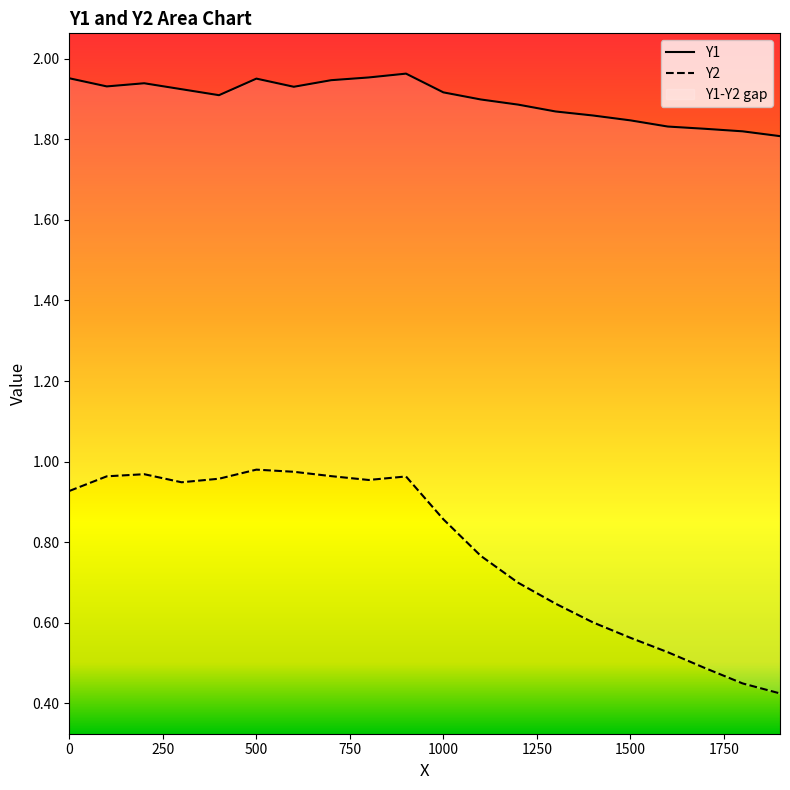

In Y1, how many points are higher than both neighbors (excluding endpoints)?

3